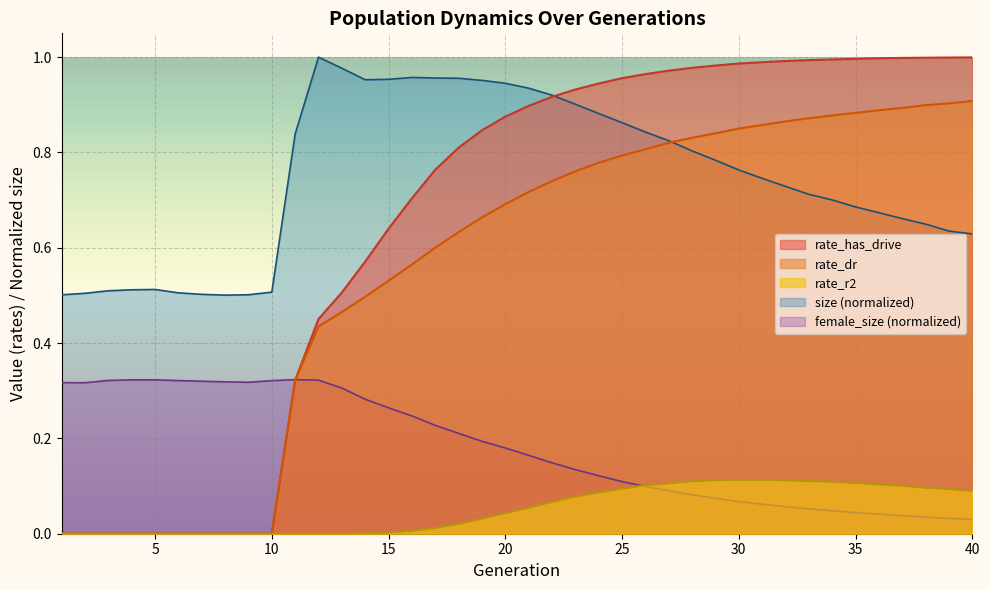

How many lines are shown in the chart?

5